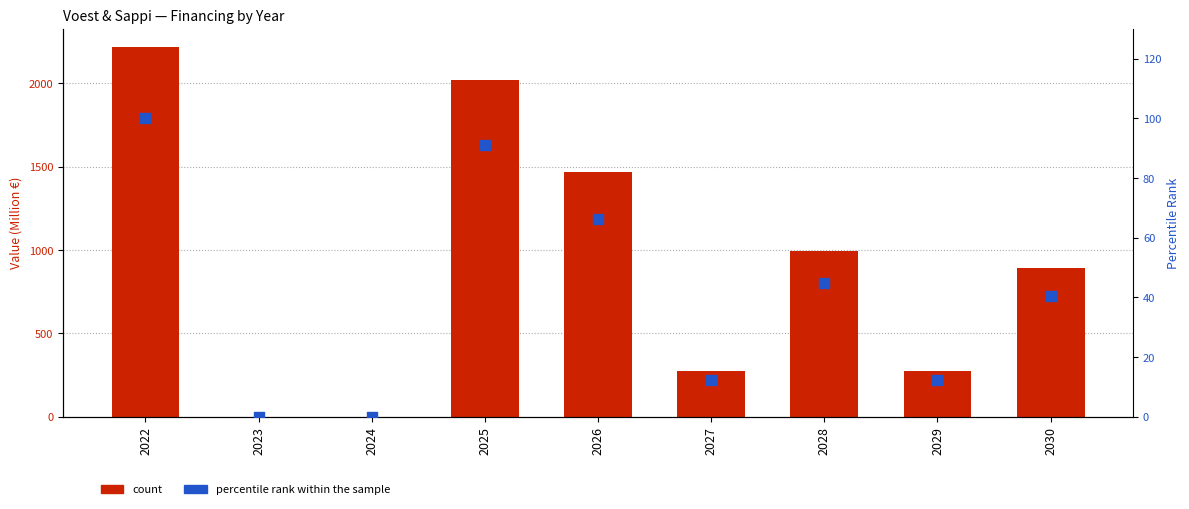

Which series contains the lowest Y value?

count